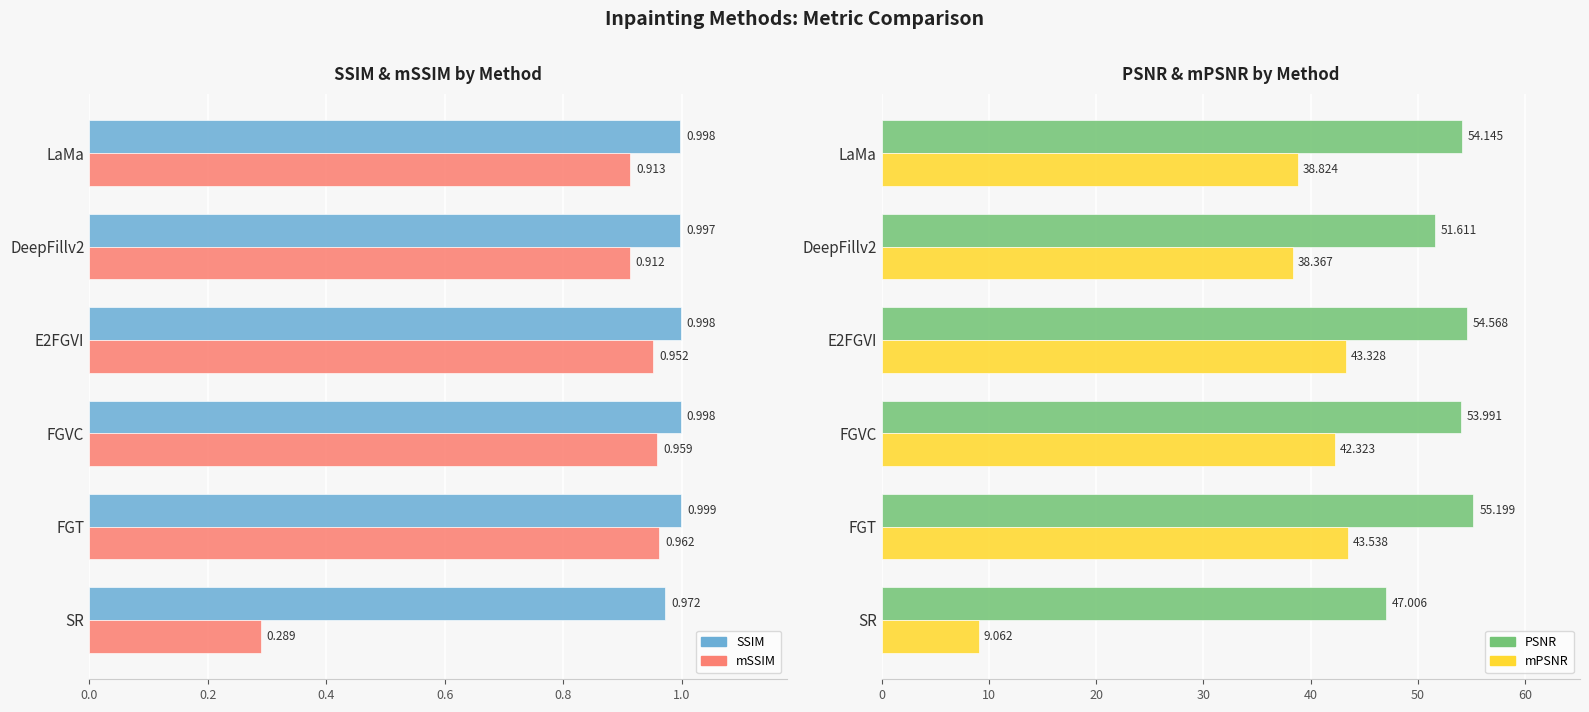

What is the maximum value shown in the chart?

55.2